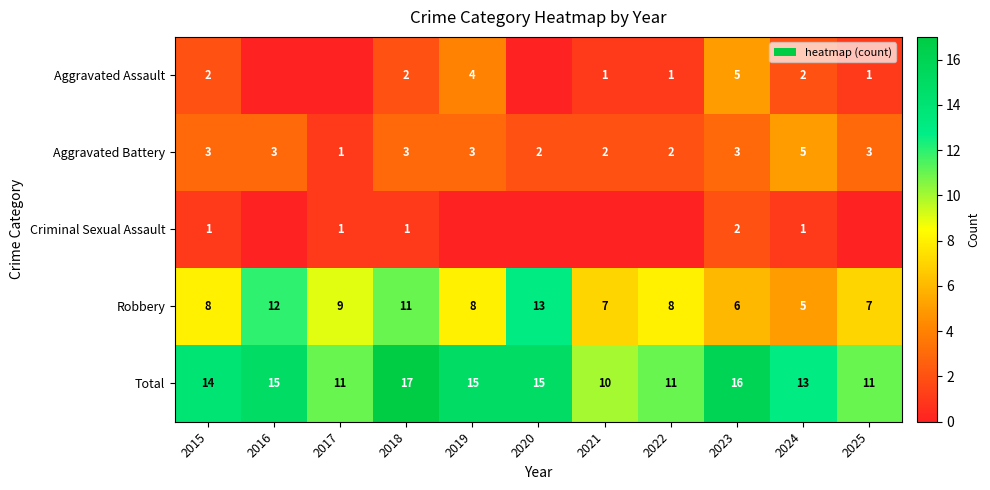

What is the minimum value for Robbery?

5